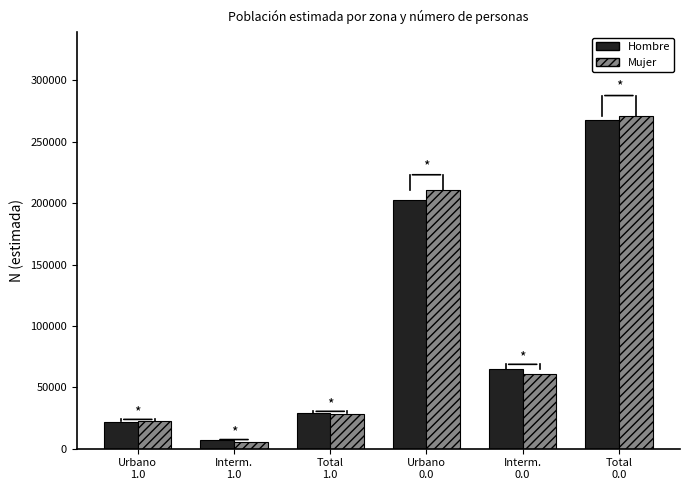

Reading left to right, extract all data points from this chart.

Hombre: 21705	7004	28709	202742	64845	267587
Mujer: 22509	5546	28055	210564	60882	271446